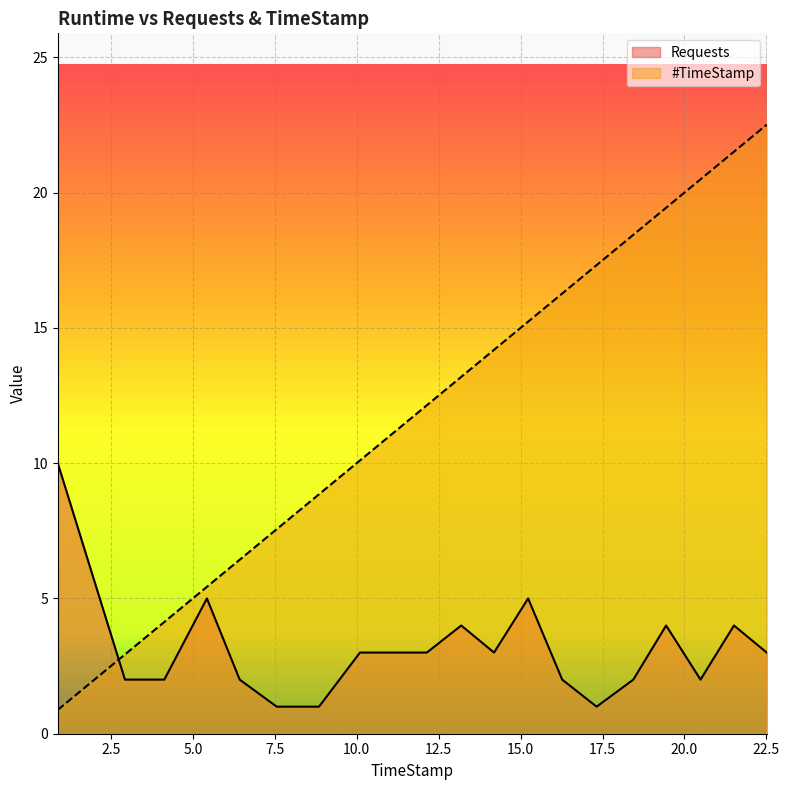

What is the sum of the Requests values at 6.43 and 7.56?

3.0